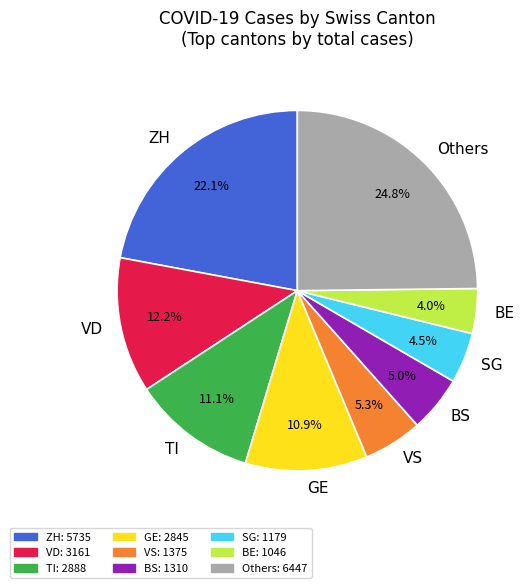

To the nearest percent, what is the average slice percentage?

11%